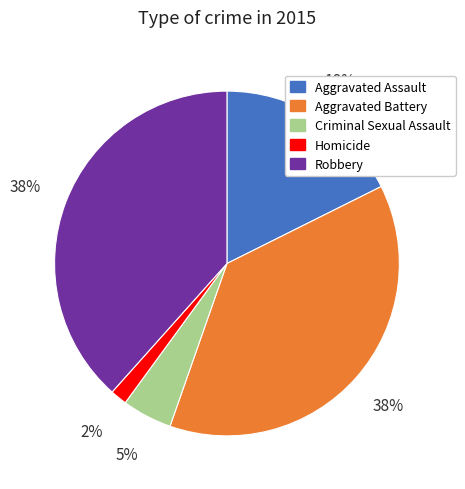

Which category has the smallest portion of the pie?

Homicide